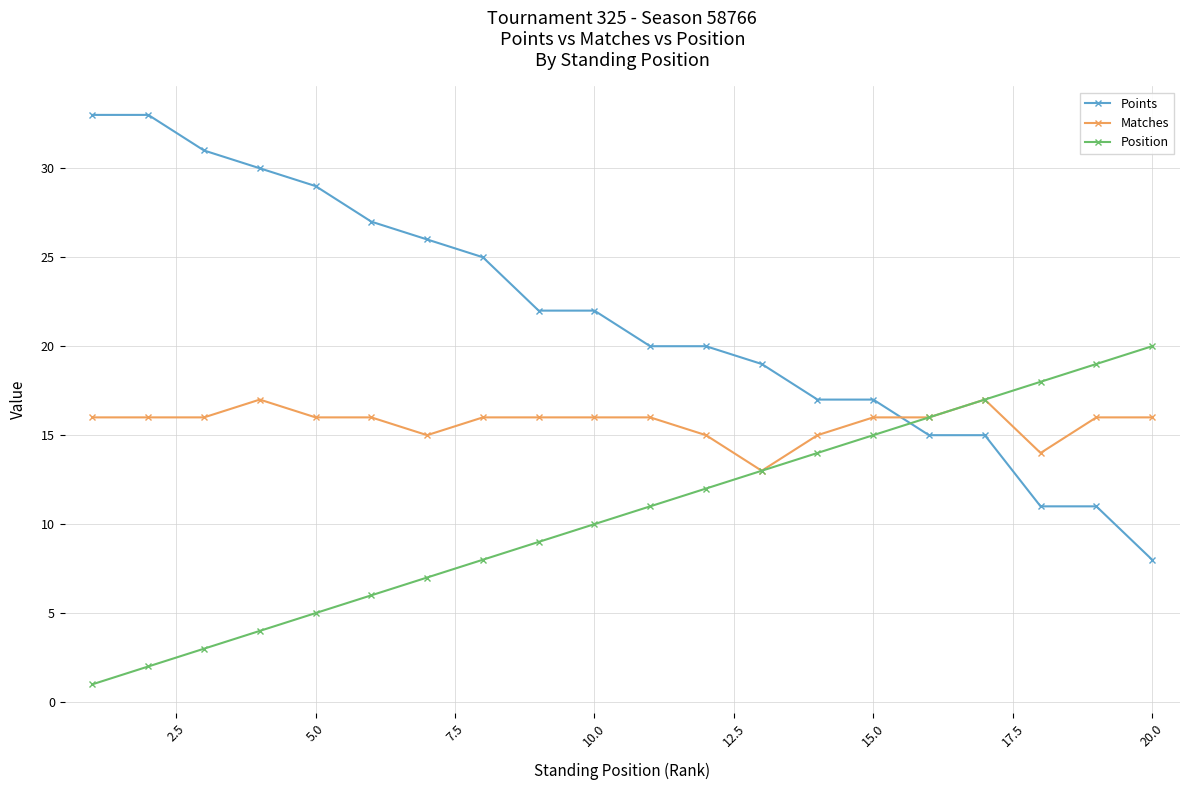

Which series has the largest total across all categories?

Points